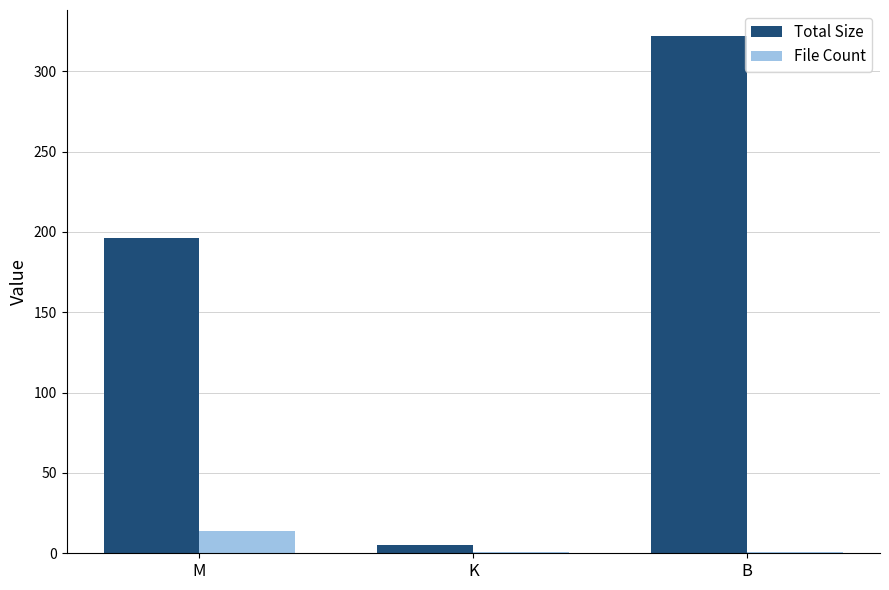

What is the sum of the File Count values at M and K?

15.0